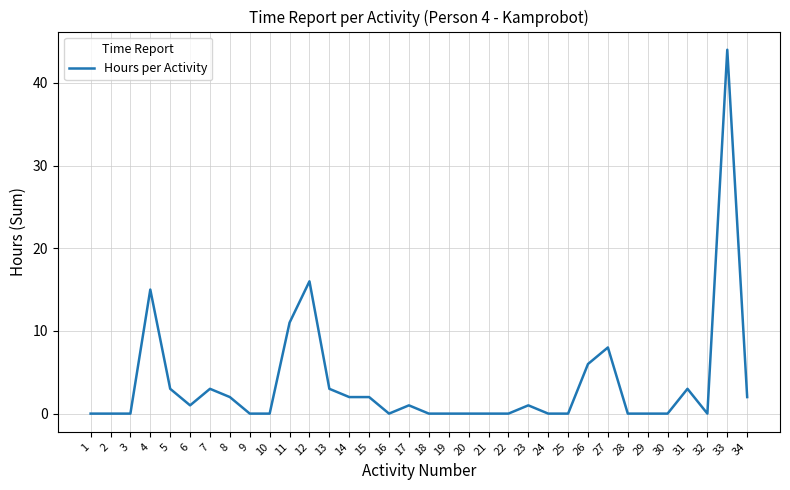

The value at 13 is 3. True or false?

True